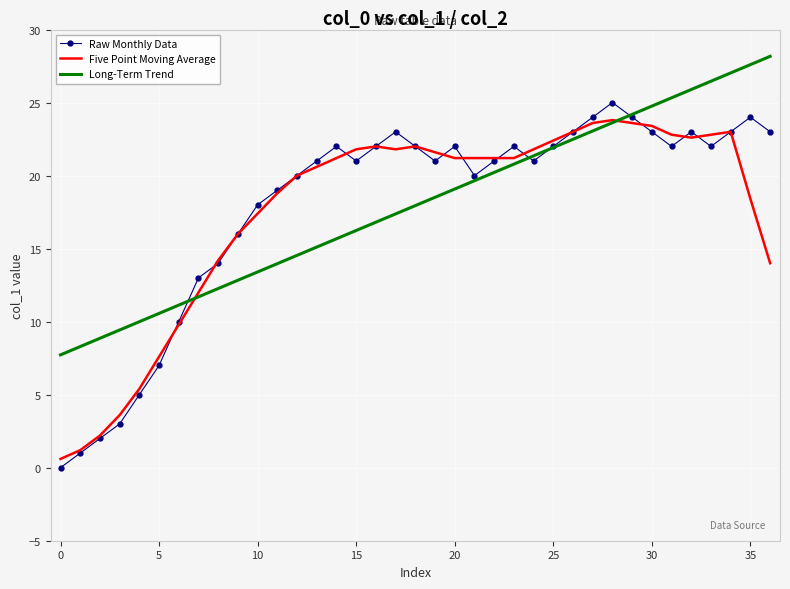

What is the maximum value shown in the chart?

28.2